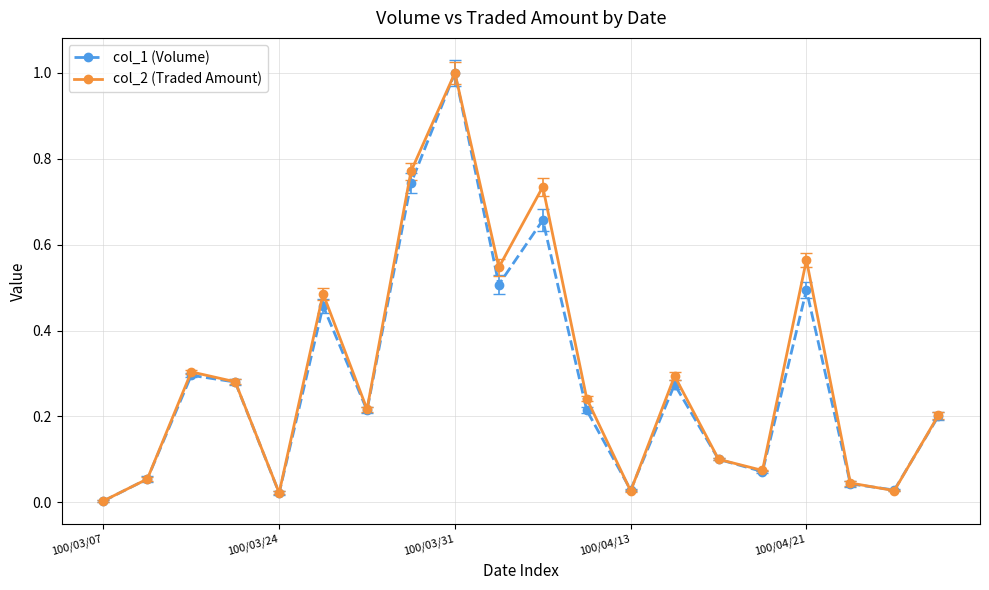

Rank the series by their average value, from lowest to highest.

col_1 (Volume), col_2 (Traded Amount)